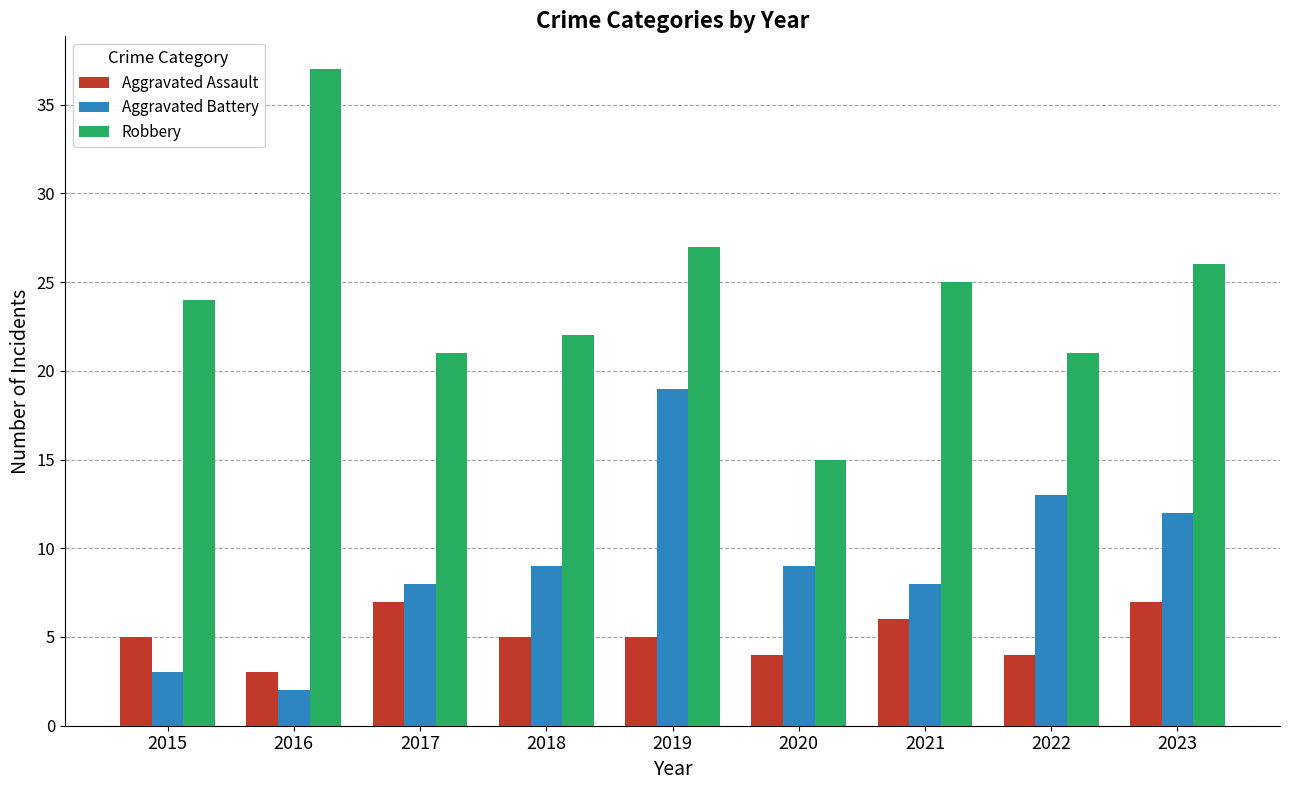

What is the sum of all Aggravated Assault values?

46